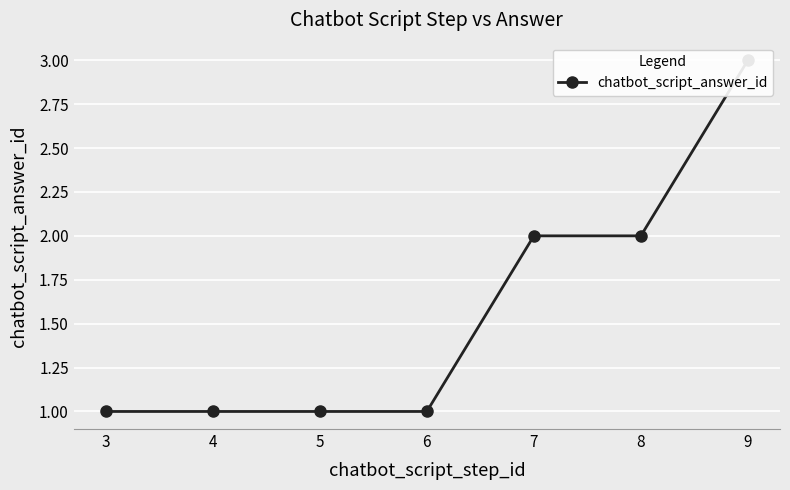

What is the minimum value shown in the chart?

1